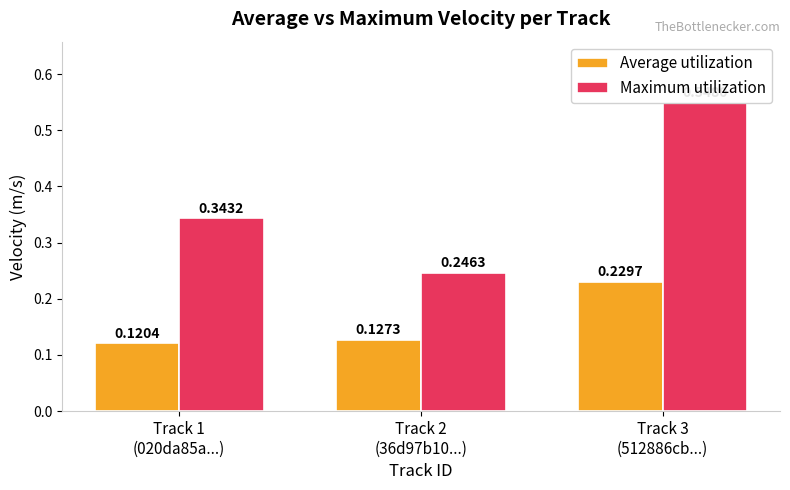

Which series has the widest spread of values?

Maximum utilization